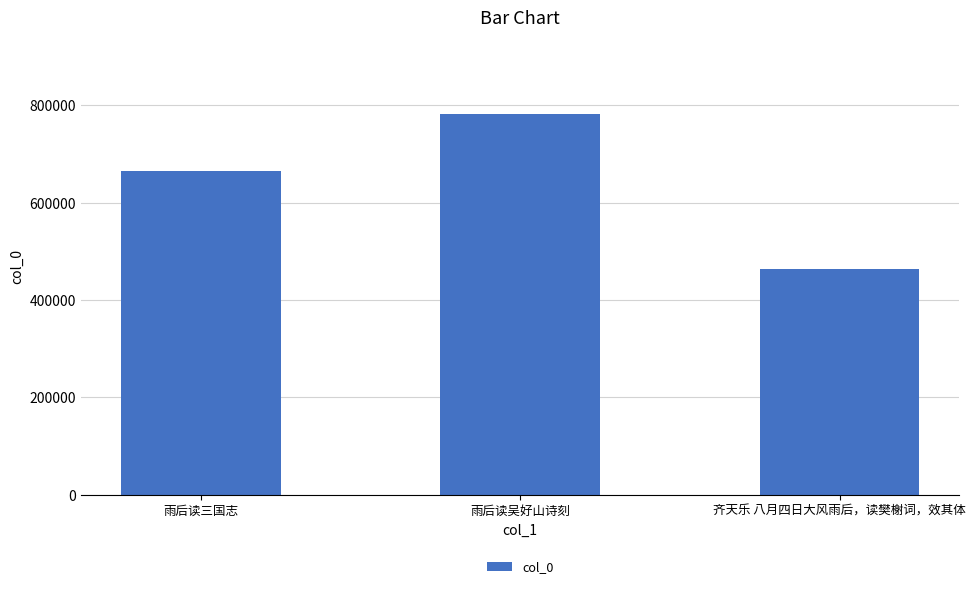

The chart shows a value of 380299 at 雨后读三国志. True or false?

False